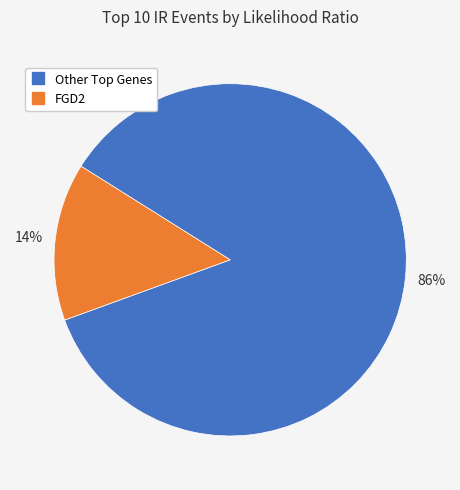

To the nearest percent, what is the average slice percentage?

50%